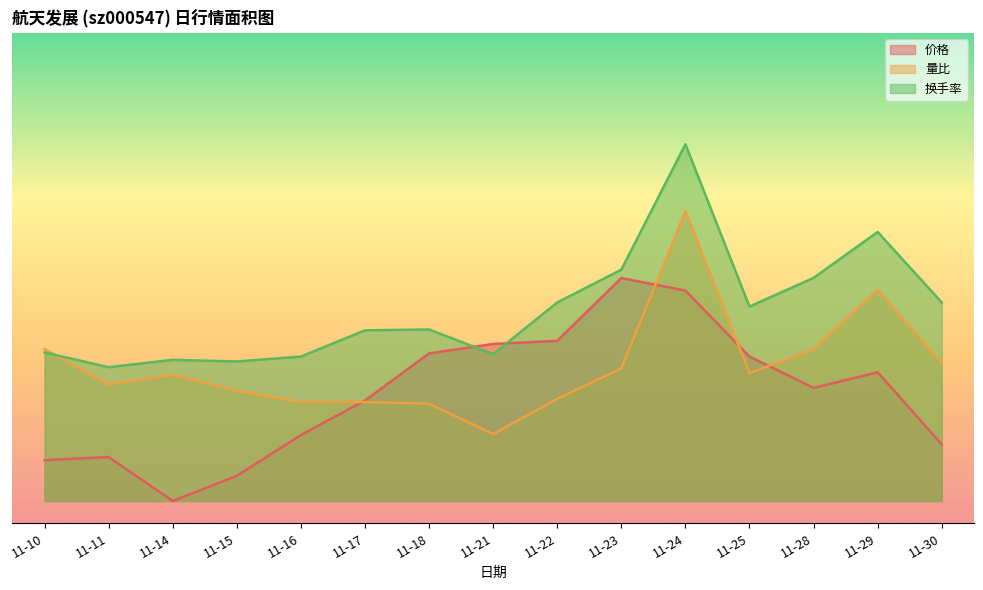

True or false: 换手率 has more than 0 interior local peaks.

True